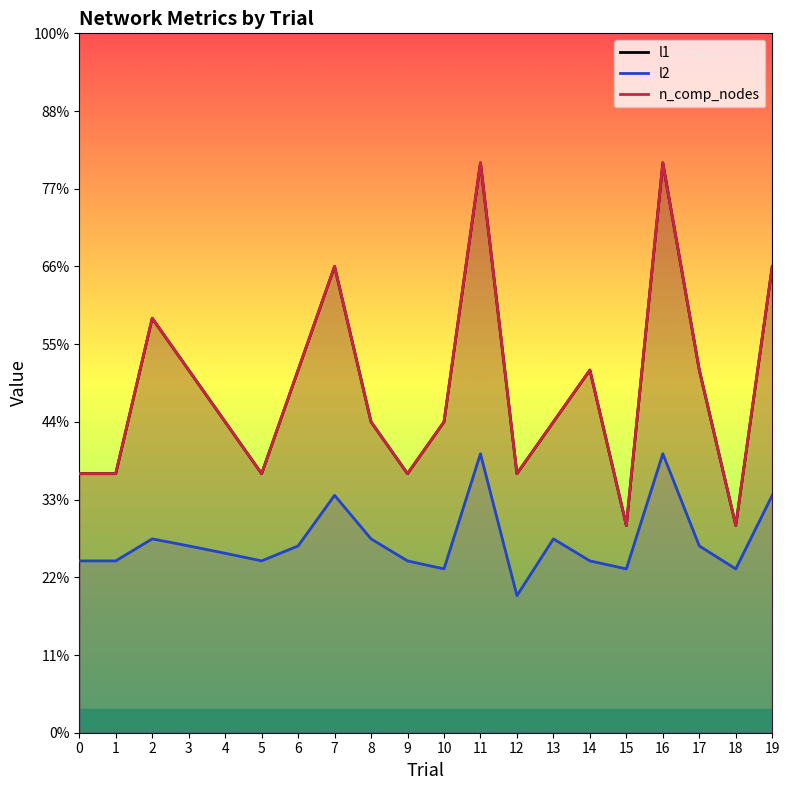

True or false: n_comp_nodes has a value of 1.3 at 15.

True